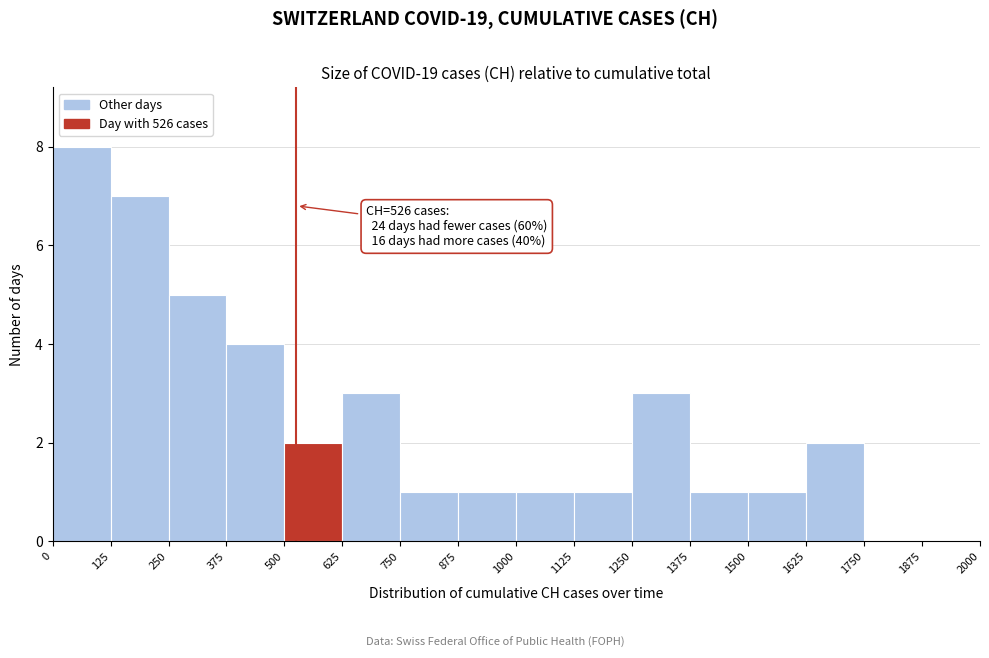

Which range on the x-axis has the tallest bar?

0 to 125